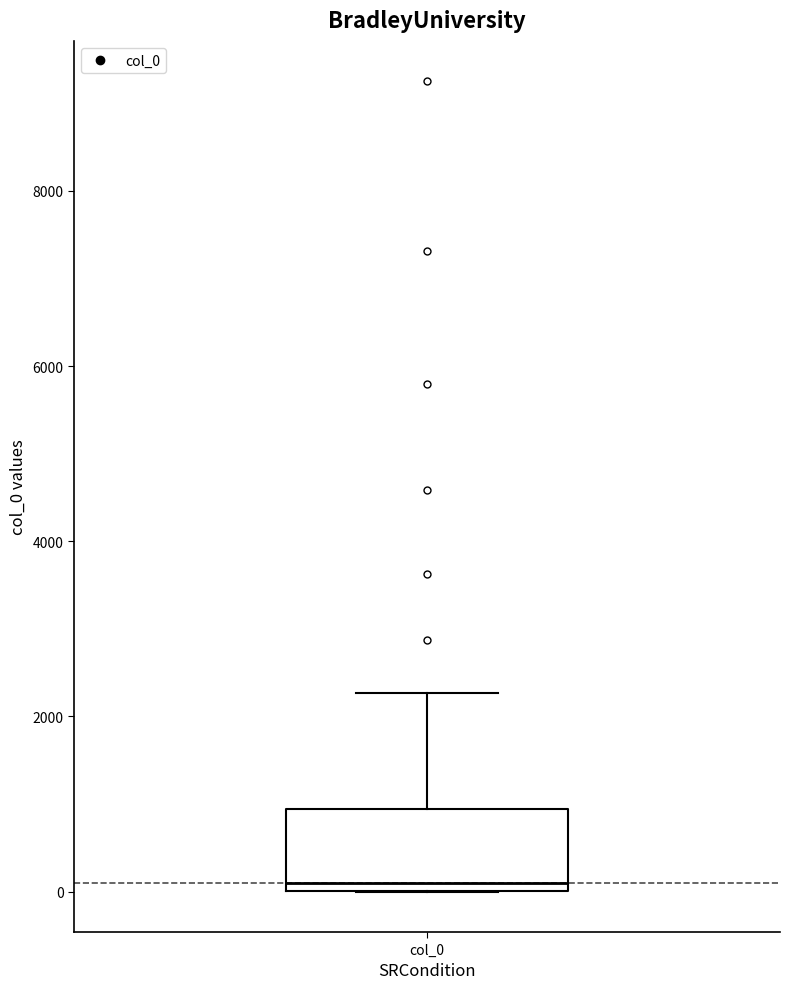

Where does the upper whisker of the box for col_0 end on the y-axis? The values are not printed on the chart, so give them approximately, as read against the axis.

2200